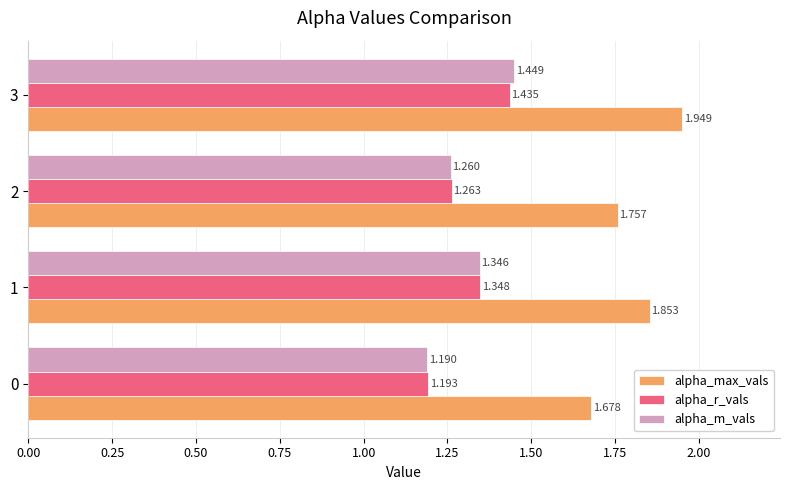

Rank the series at 1 from highest to lowest value.

alpha_max_vals, alpha_r_vals, alpha_m_vals